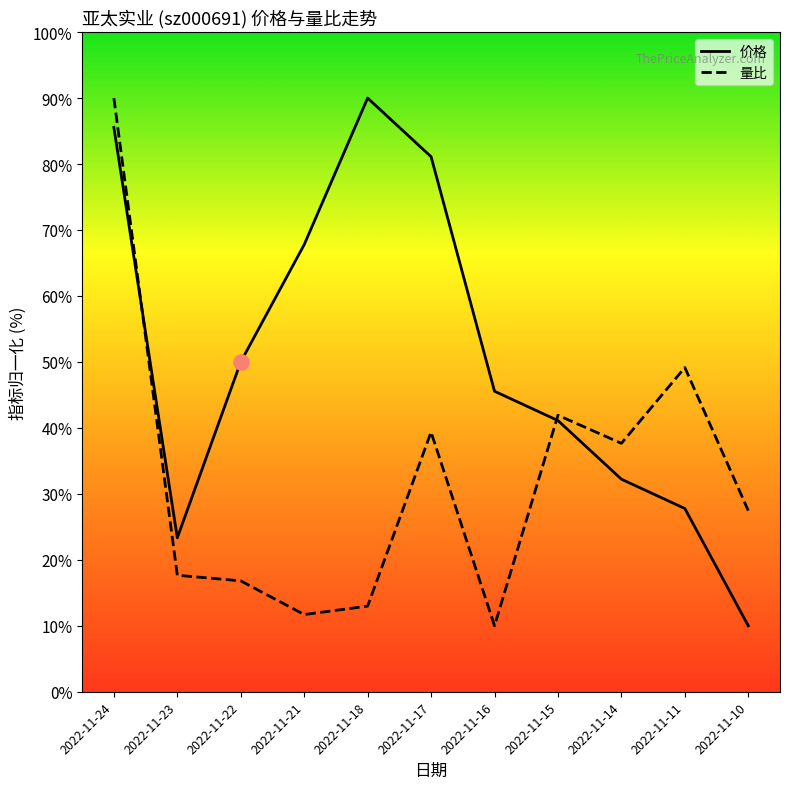

Which series has the largest total across all categories?

价格